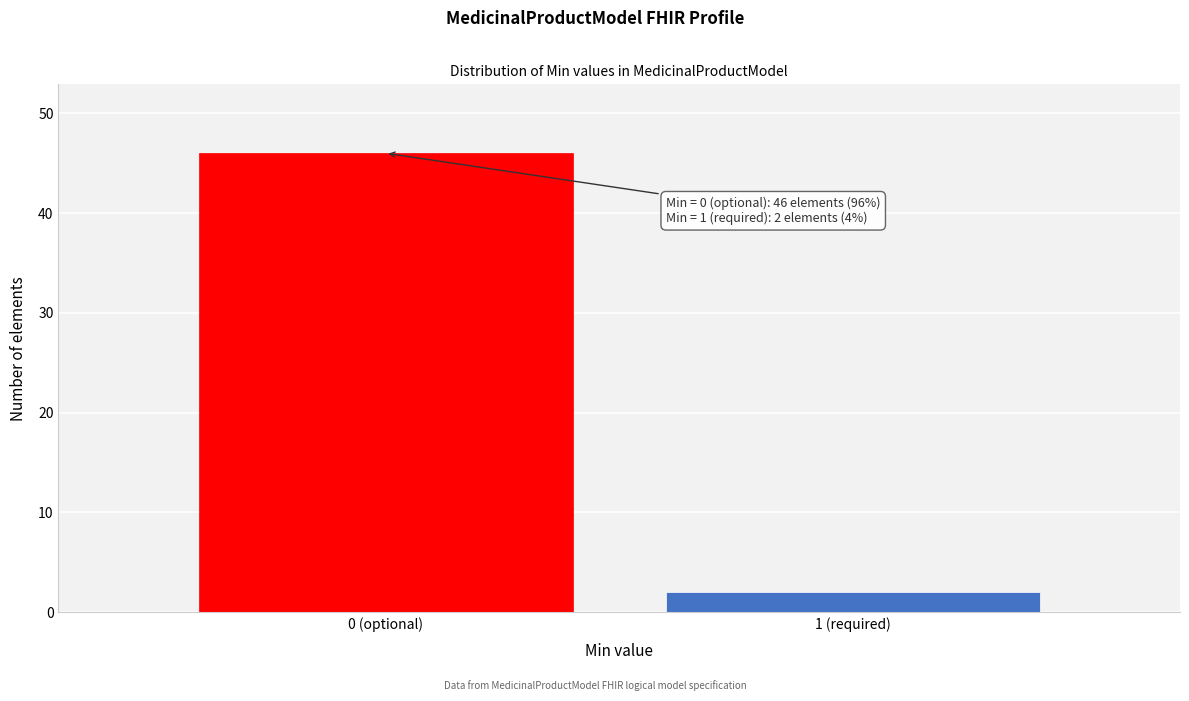

Reading left to right, transcribe all the data shown in this chart.

0 (optional)=46	1 (required)=2